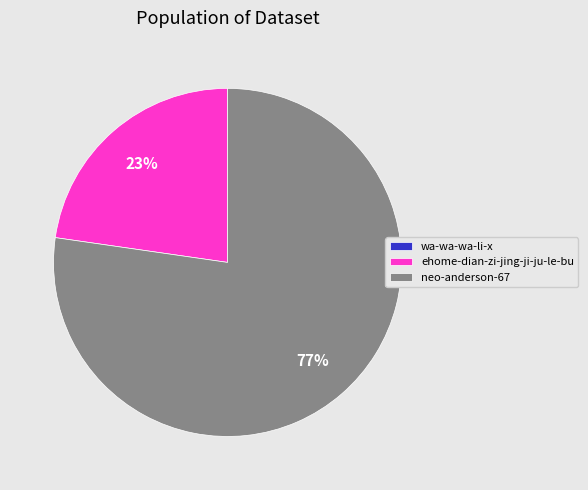

Does any single category account for the majority?

Yes